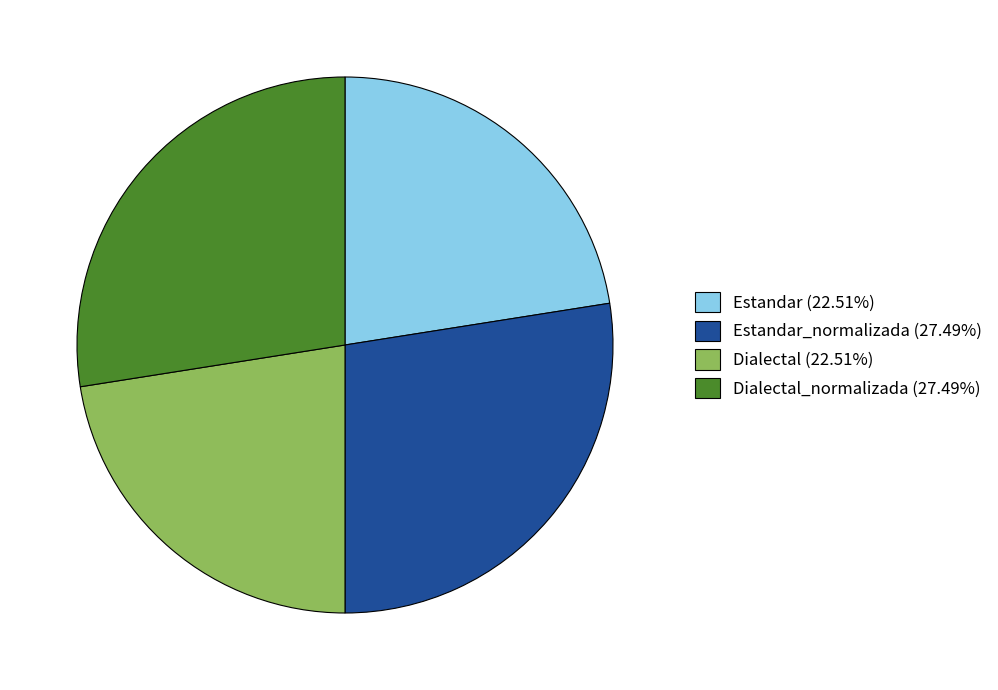

Do Estandar (22.51%) and Dialectal (22.51%) together represent more than half of the pie?

No